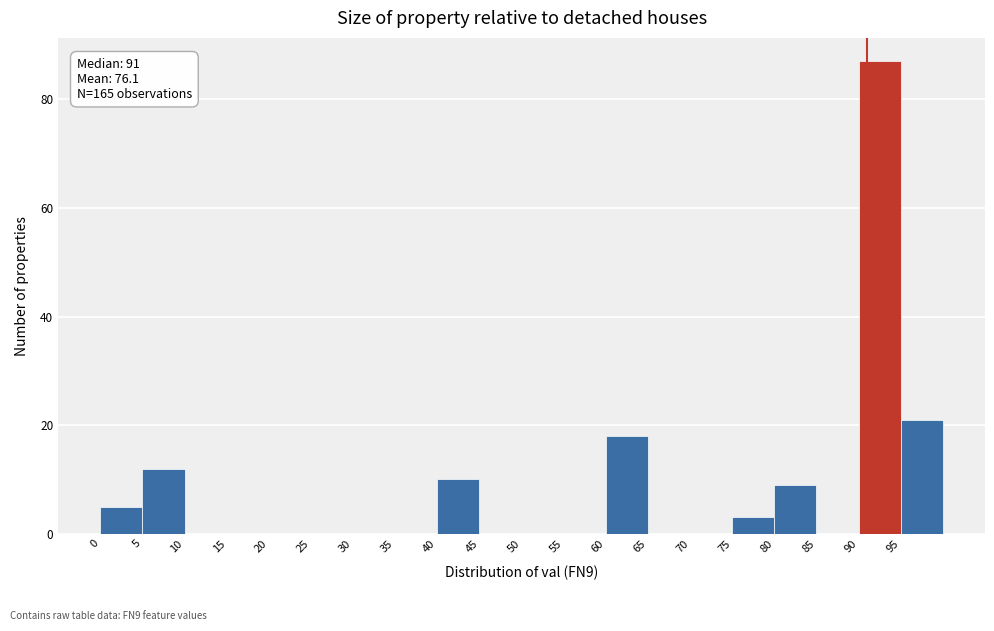

Which range on the x-axis has the tallest bar?

90 to 95